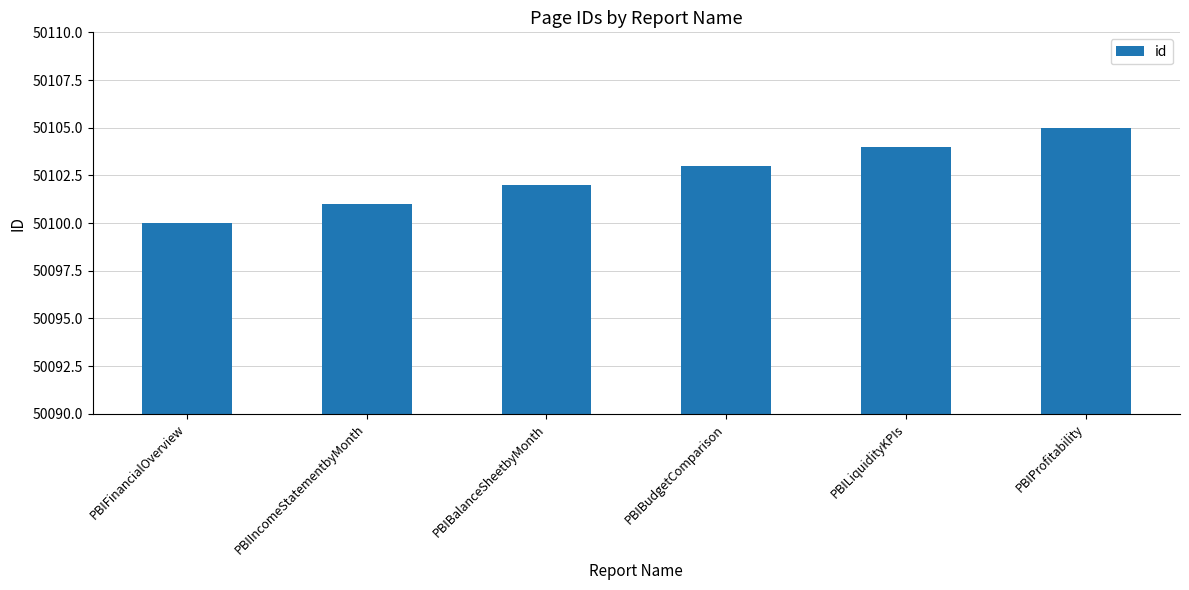

Reading left to right, transcribe all the data shown in this chart.

50100	50101	50102	50103	50104	50105